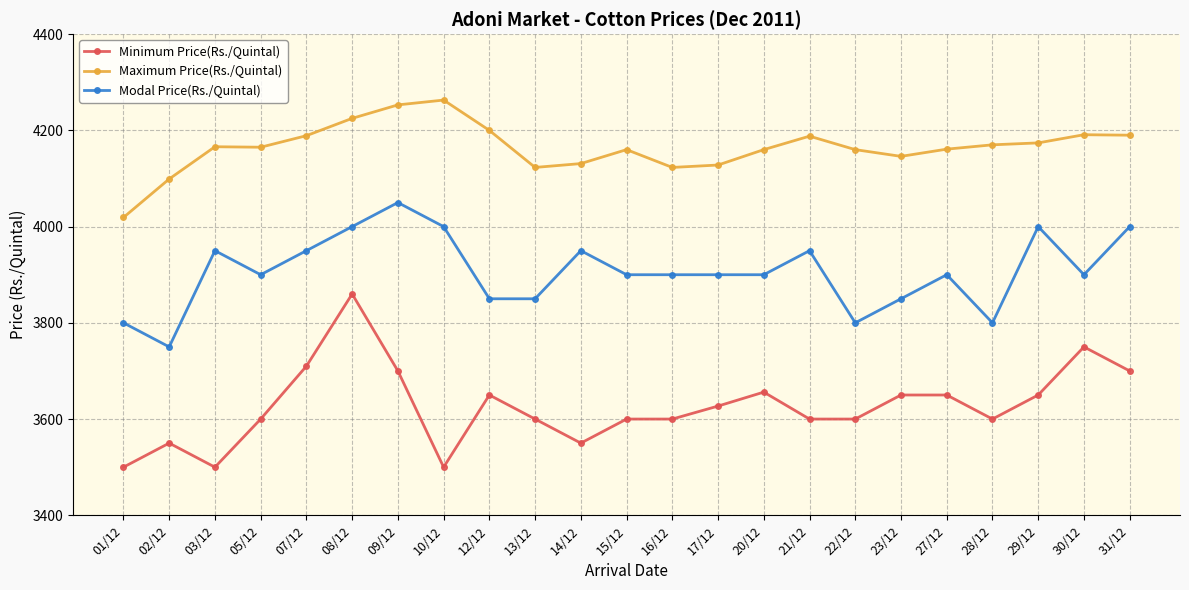

Which series has the widest spread of values?

Minimum Price(Rs./Quintal)